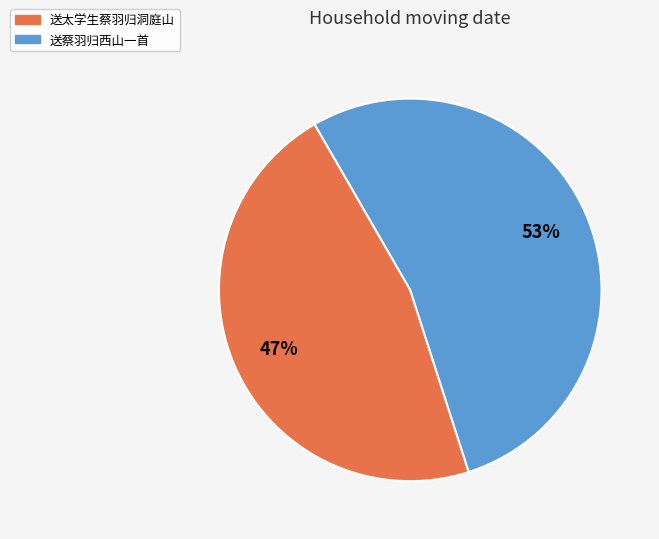

Is the sum of 送太学生蔡羽归洞庭山 and 送蔡羽归西山一首 greater than half?

Yes